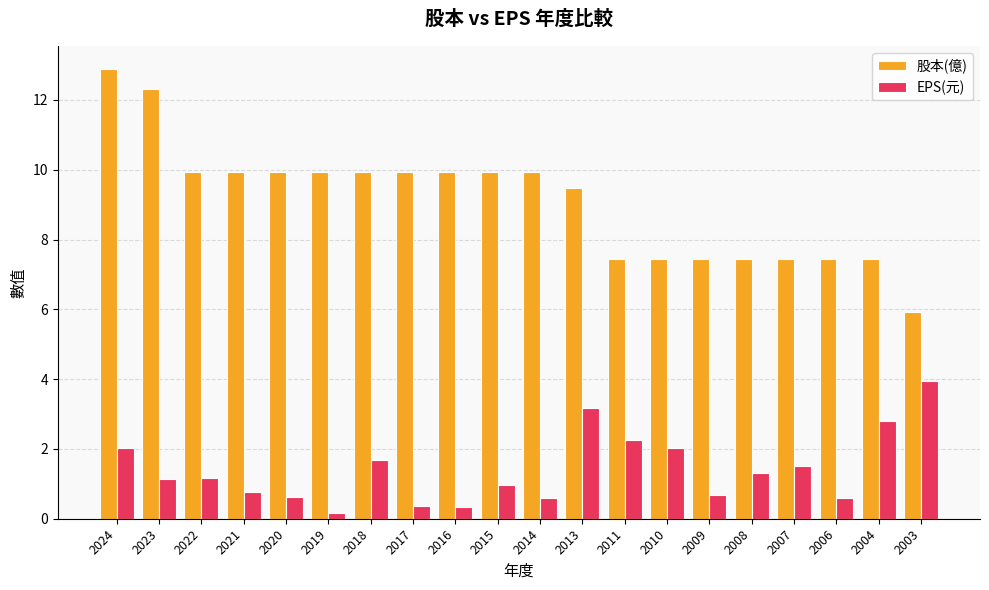

The EPS(元) series shows 0.6 at 2006. True or false?

True